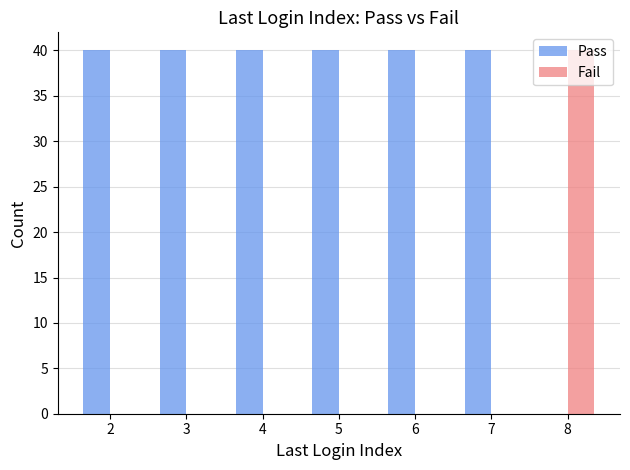

Reading left to right, transcribe all the data shown in this chart.

Pass: 2=40	3=40	4=40	5=40	6=40	7=40	8=0
Fail: 2=0	3=0	4=0	5=0	6=0	7=0	8=40